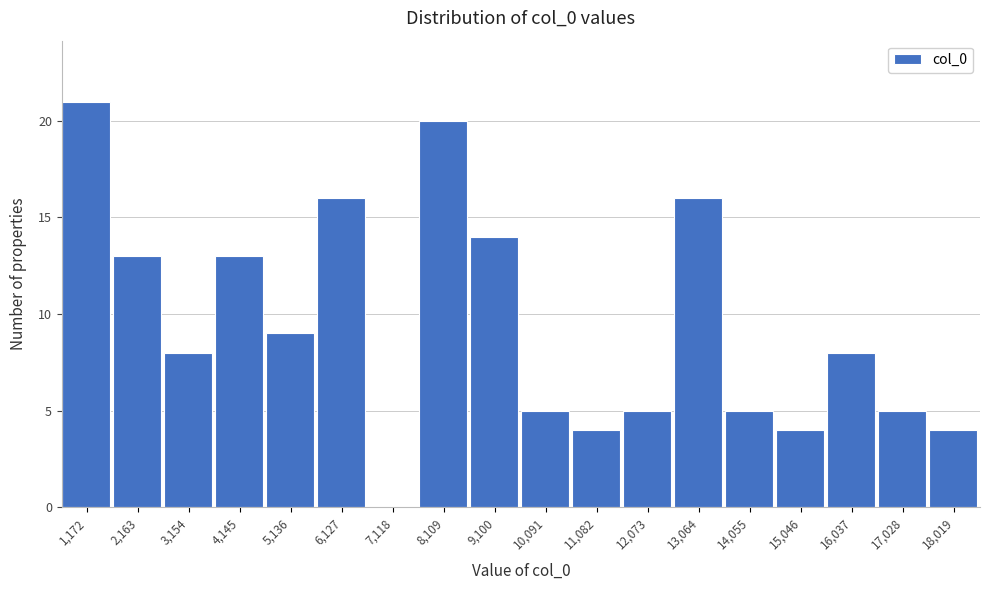

Reading left to right, extract all data points from this chart.

1,172=21	2,163=13	3,154=8	4,145=13	5,136=9	6,127=16	7,118=0	8,109=20	9,100=14	10,091=5	11,082=4	12,073=5	13,064=16	14,055=5	15,046=4	16,037=8	17,028=5	18,019=4